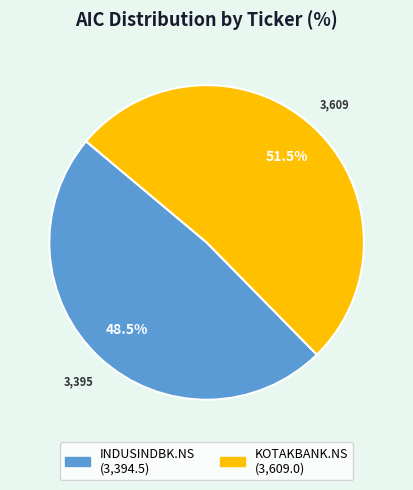

Combined, what portion of the pie is KOTAKBANK.NS and INDUSINDBK.NS?

100.0%